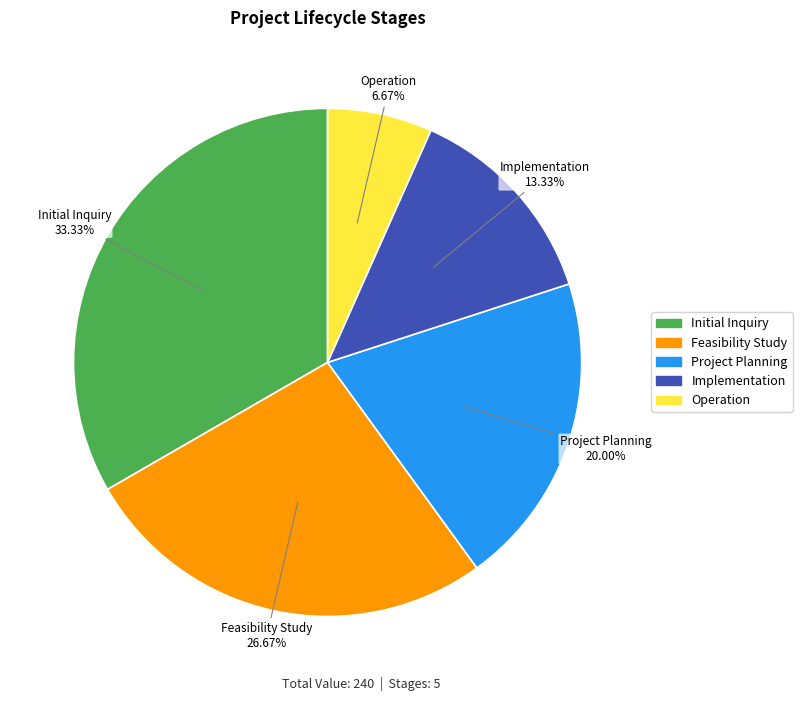

To the nearest percent, what is the difference between the Operation and Project Planning slice percentages?

13%